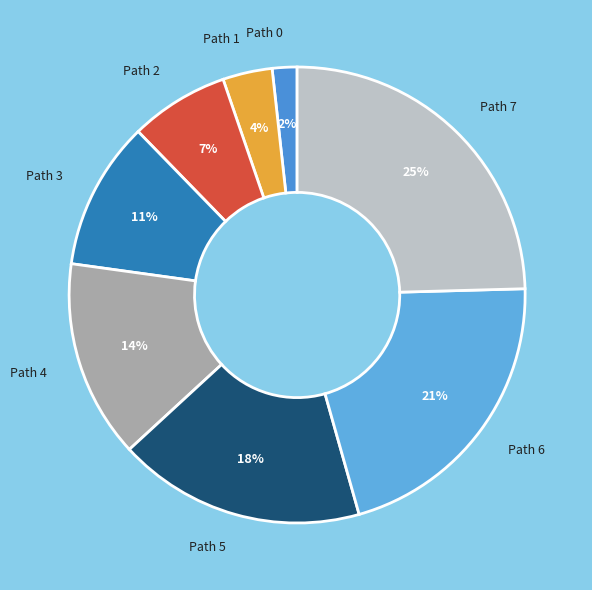

True or false: Path 4 accounts for 8% of the total.

False